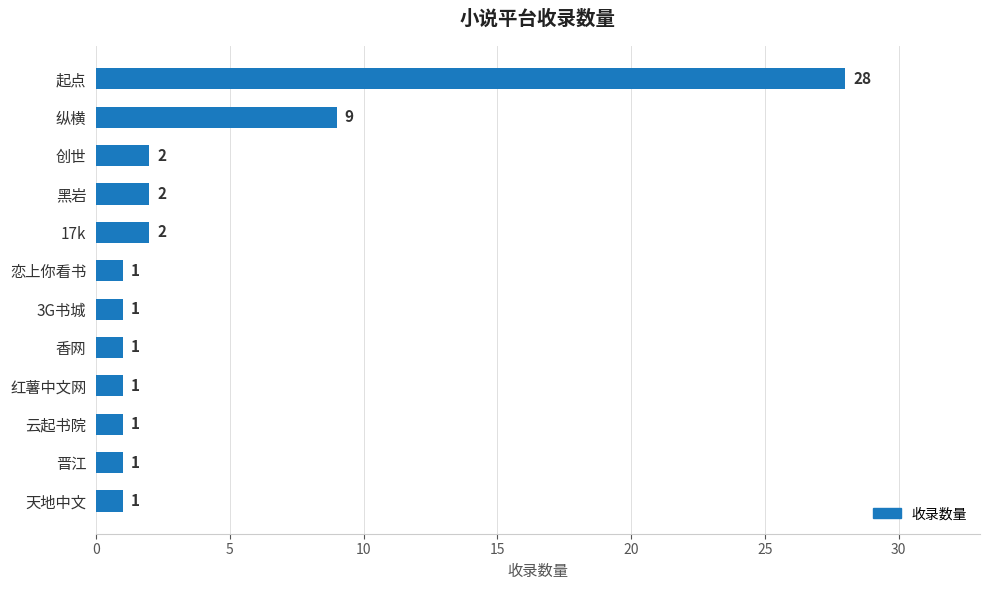

What is the difference between the second highest and second lowest values?

8